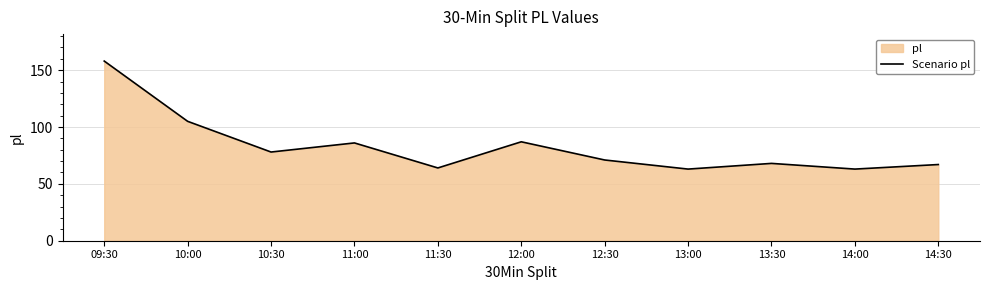

What is the sum of the values at 14:30 and 13:00?

130